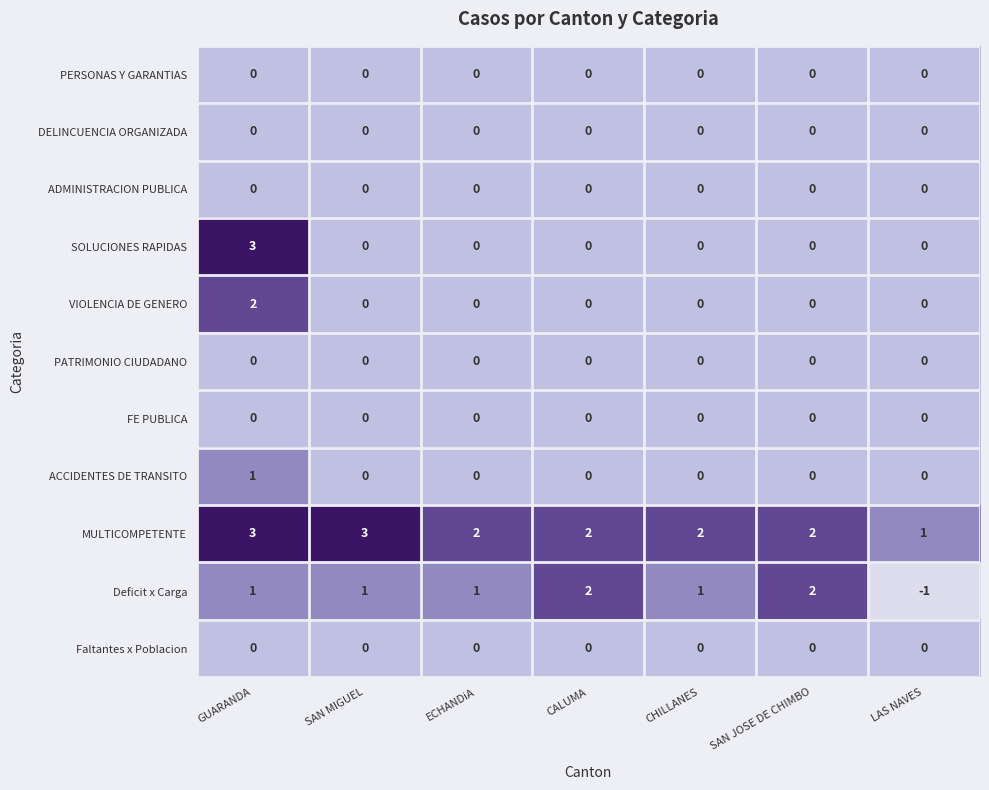

Count the number of data series in this chart.

11